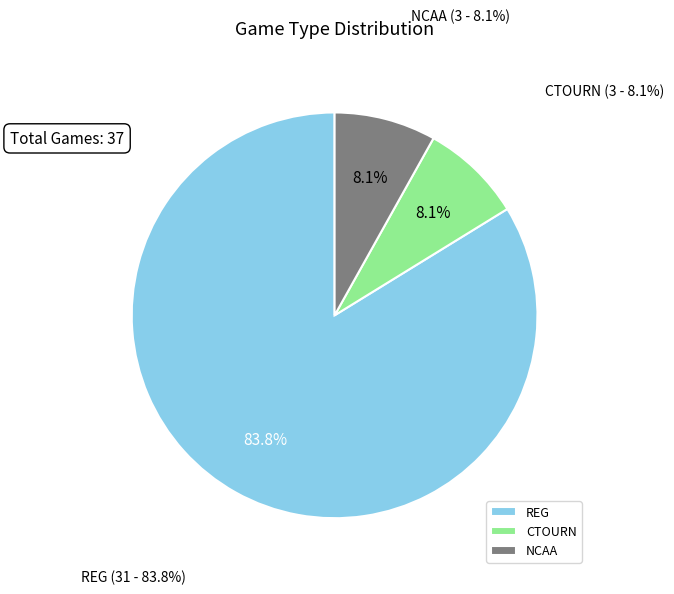

To the nearest percent, what is the difference between the largest and smallest slice percentages?

76%